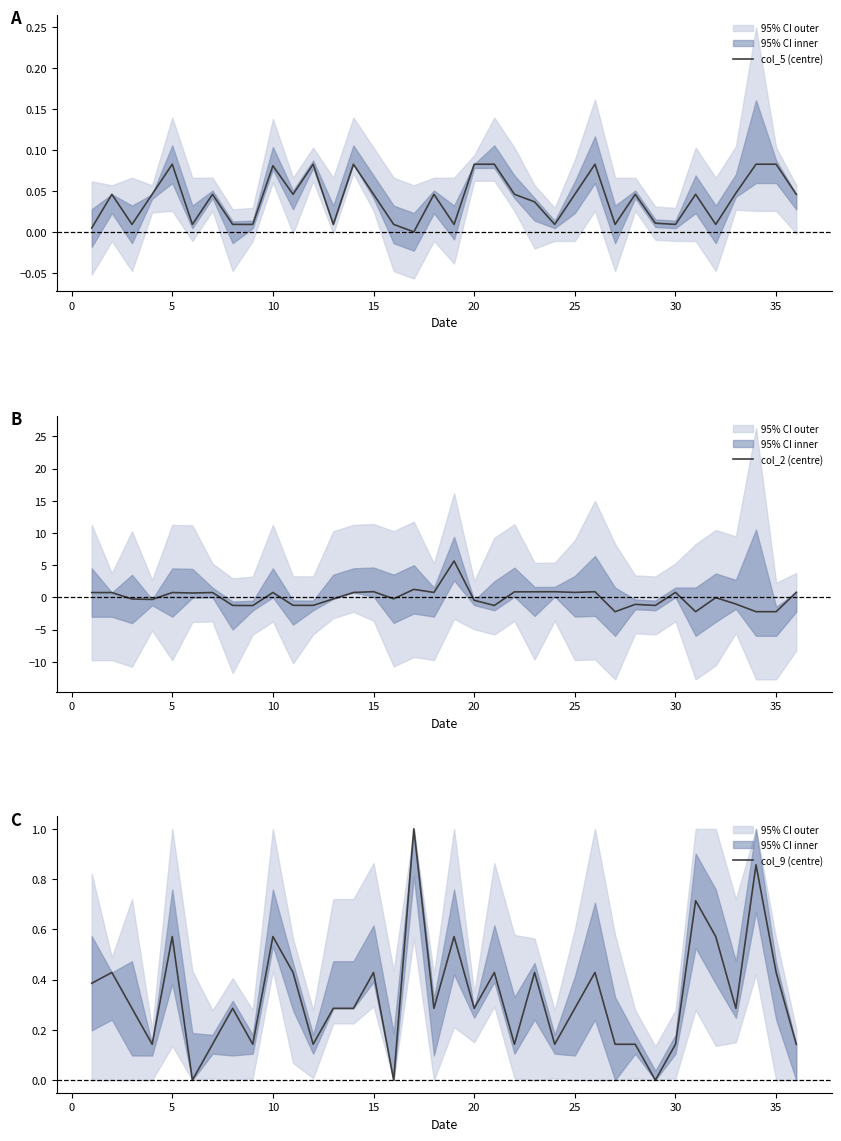

The col_2 (centre) series shows 0.2 at 21. True or false?

False